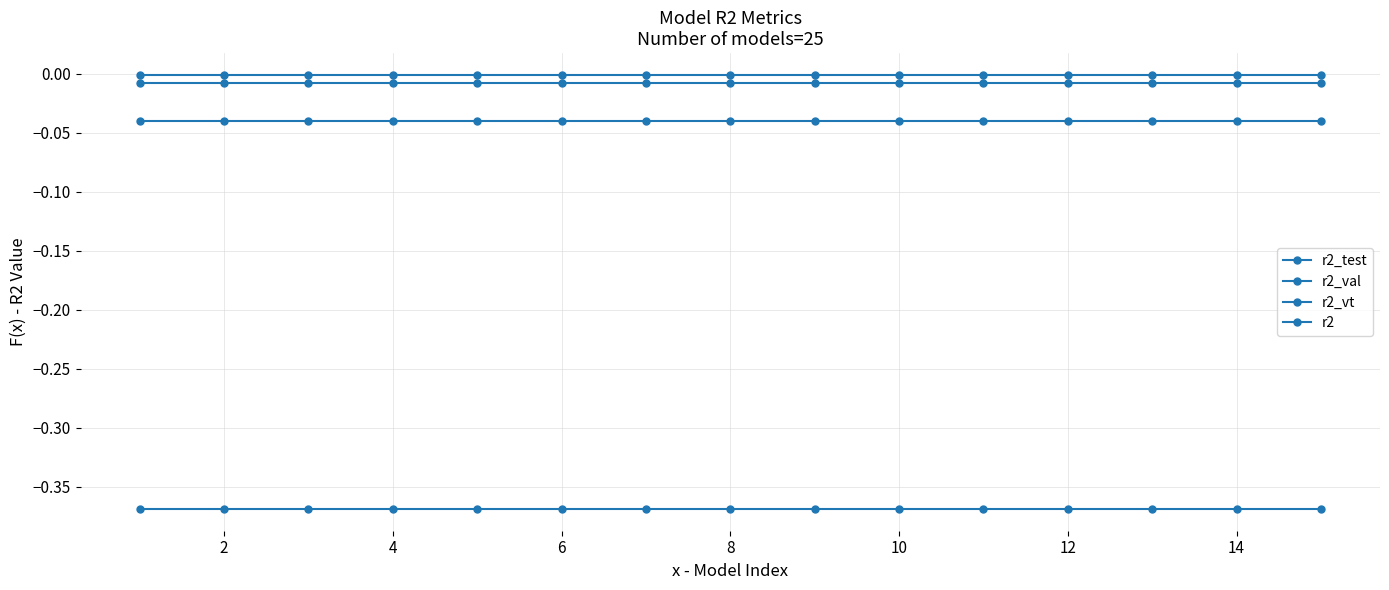

How many distinct data groups are displayed?

4